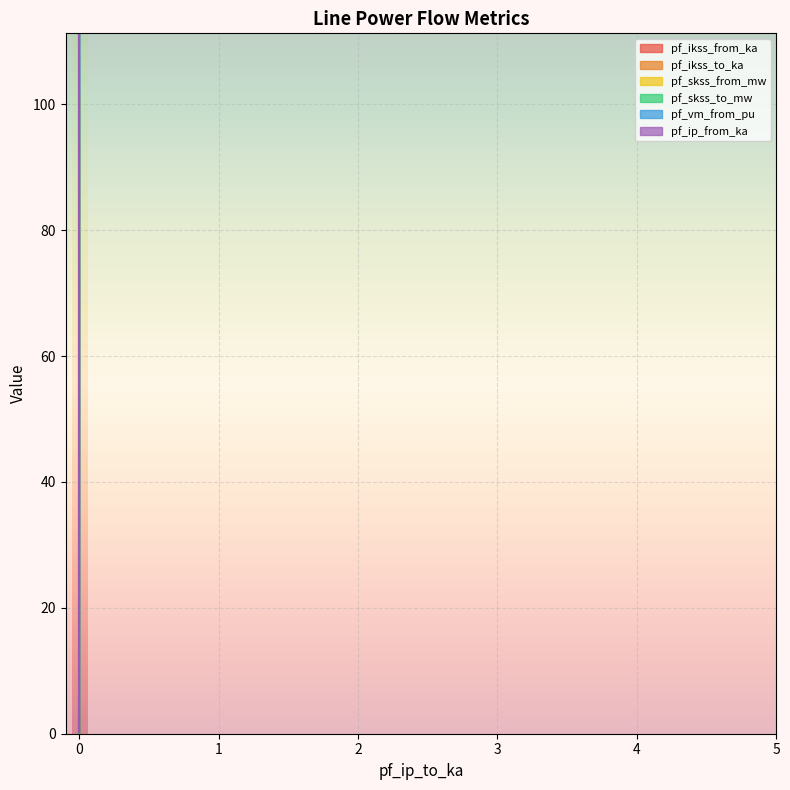

How many values in the pf_ikss_to_ka series are below 5?

1